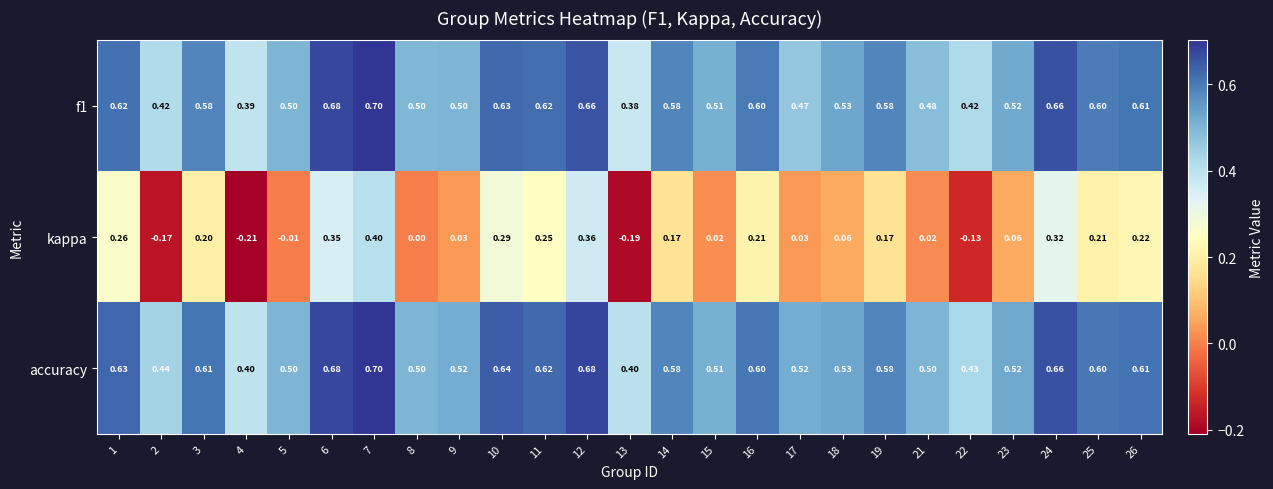

What is the maximum value shown in the chart?

0.7